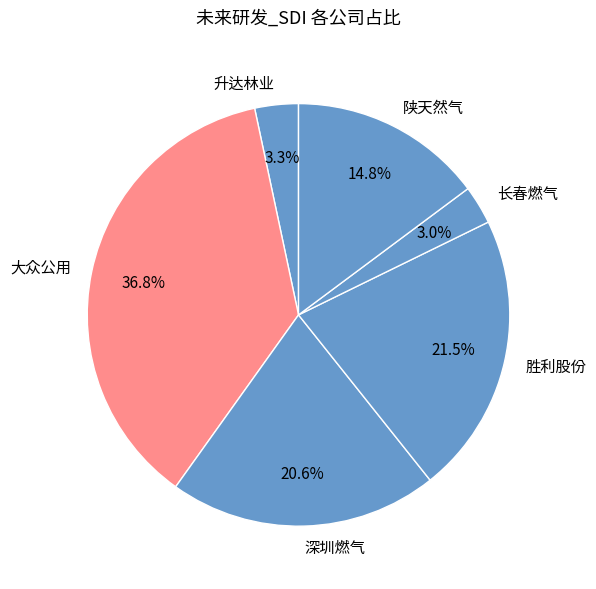

Between 升达林业 and 胜利股份, which is larger?

胜利股份